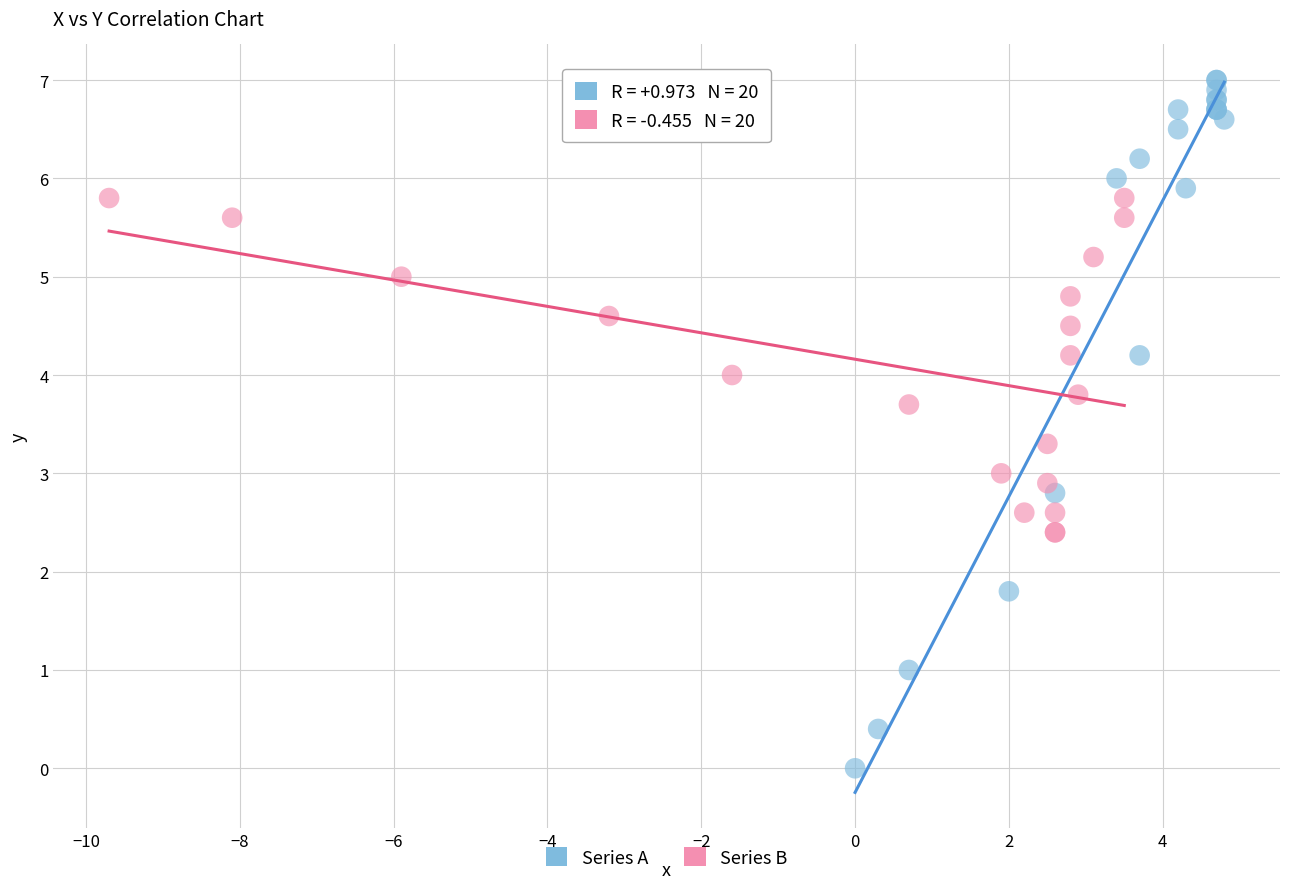

Which series contains the highest Y value?

Series A